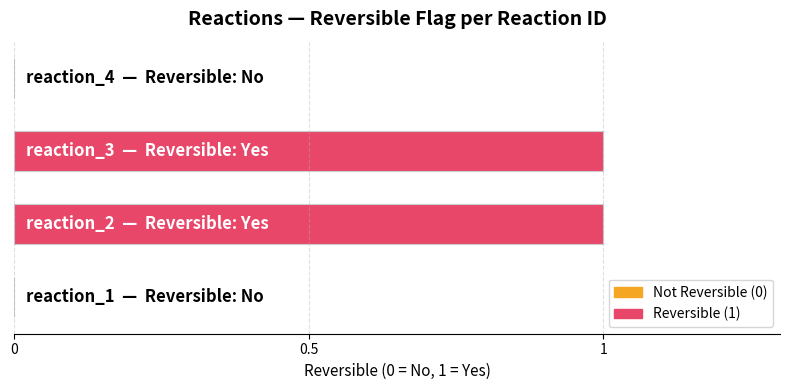

How many series are shown in this chart?

1